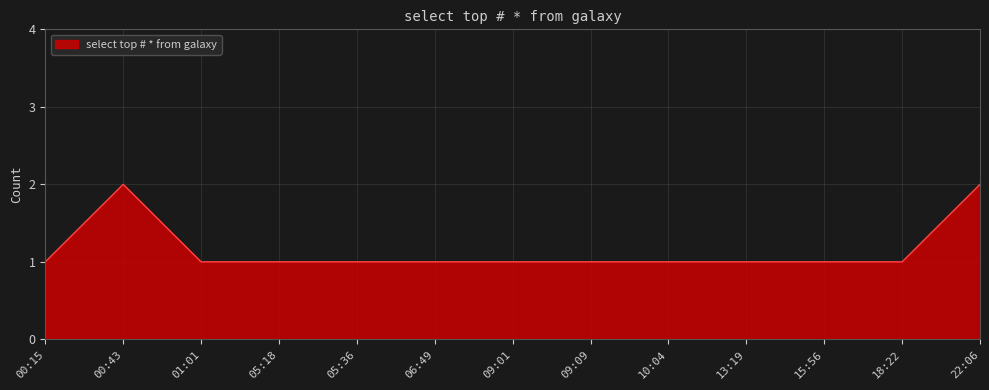

Reading left to right, list all the values displayed in this chart.

1	2	1	1	1	1	1	1	1	1	1	1	2